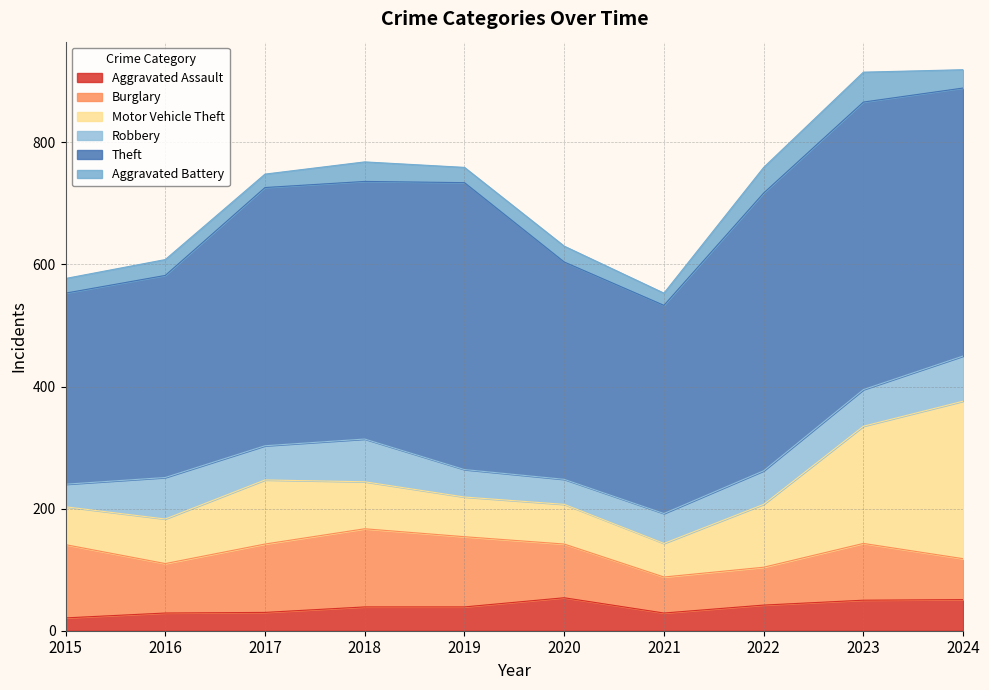

True or false: Aggravated Battery has a value of 24 at 2015.

True